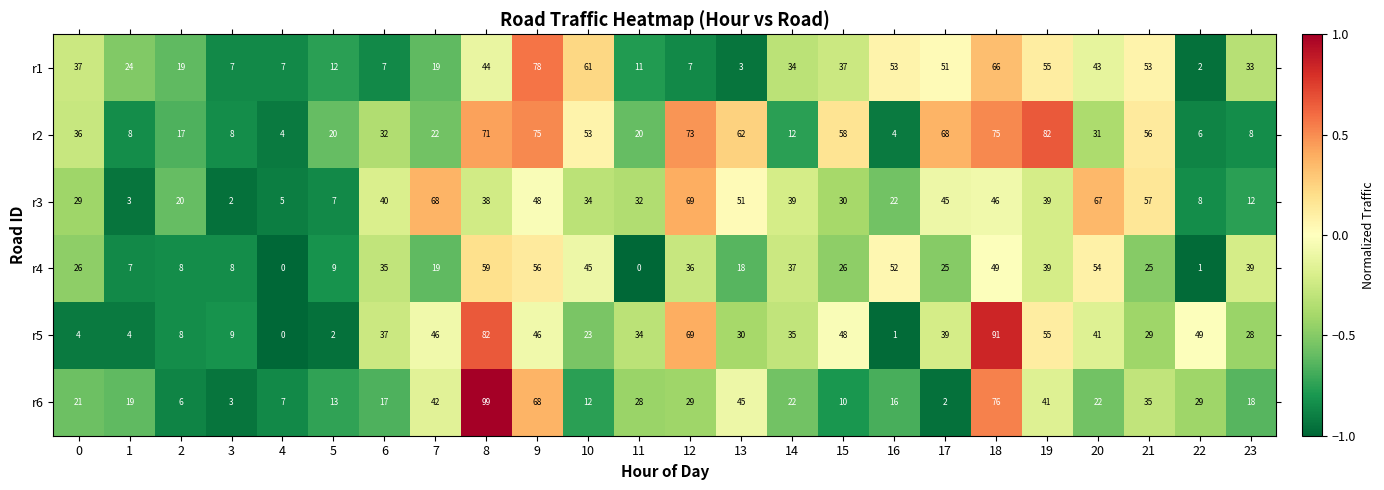

How many values in the r2 series are below 32?

12